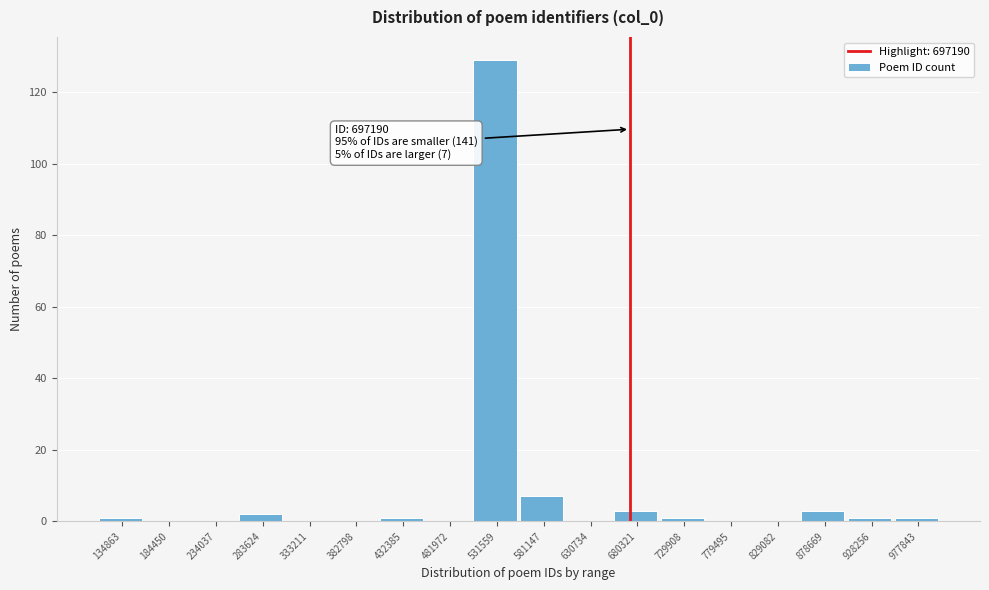

Reading left to right, list all the values displayed in this chart.

134863=1	184450=0	234037=0	283624=2	333211=0	382798=0	432385=1	481972=0	531559=129	581147=7	630734=0	680321=3	729908=1	779495=0	829082=0	878669=3	928256=1	977843=1